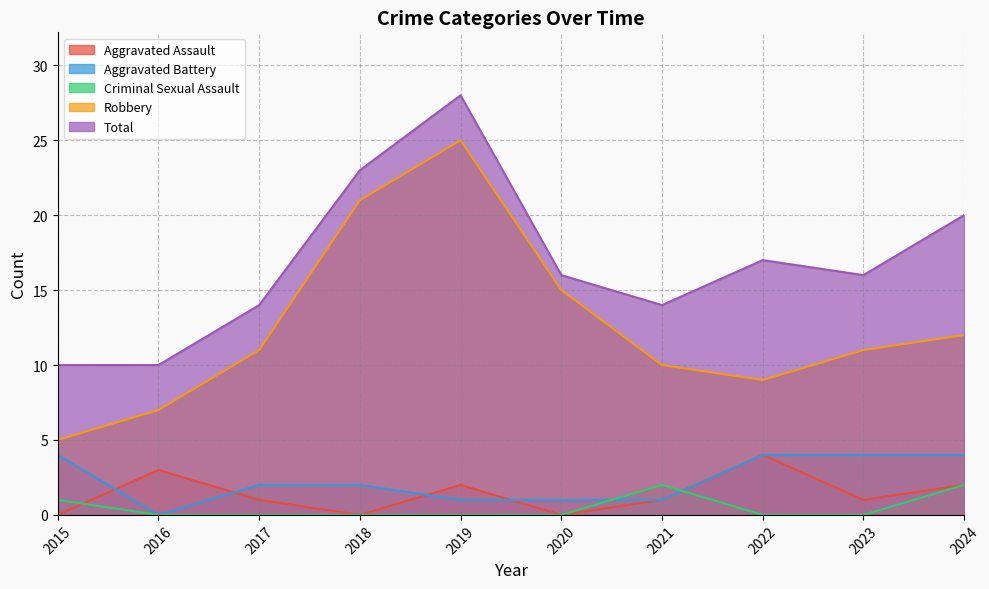

Count the Total values in the range 14 to 20.

6